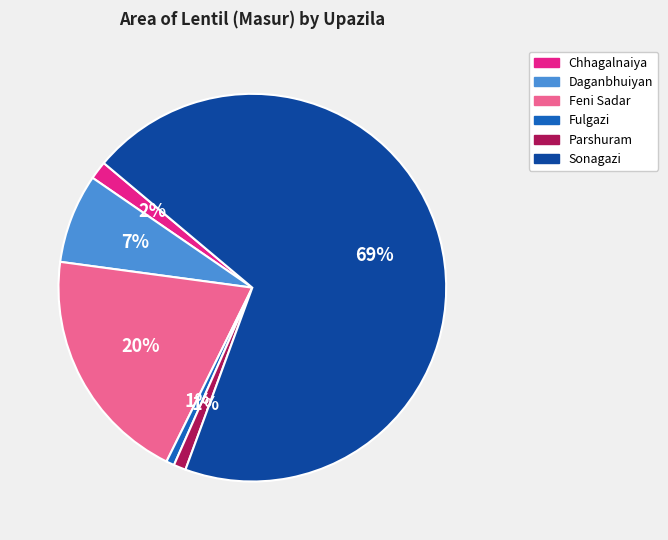

Does any single category account for the majority?

Yes